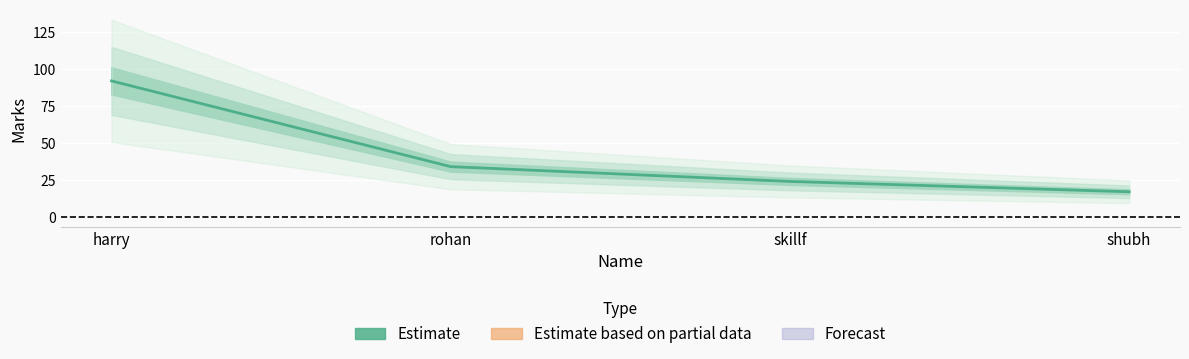

How many series are shown in this chart?

1